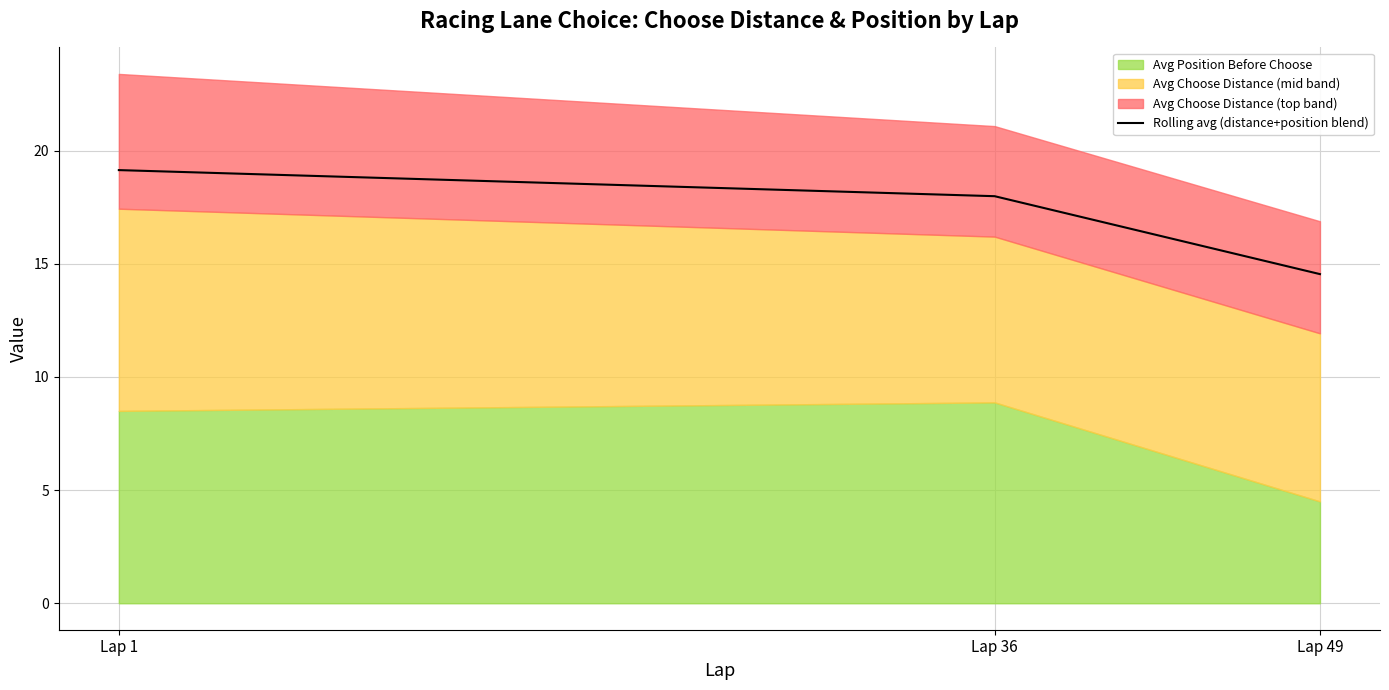

Reading left to right, extract all data points from this chart.

Lap 1=19.1	Lap 36=18.0	Lap 49=14.5